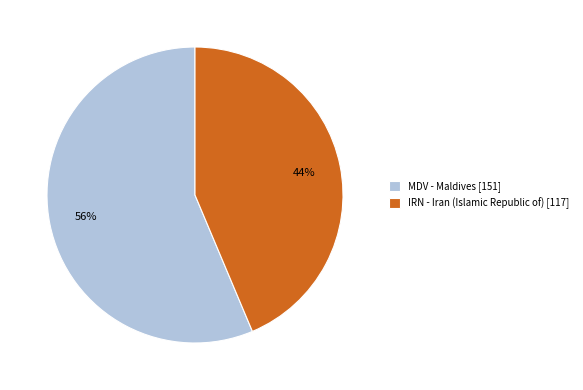

The MDV - Maldives [151] slice represents 56% of the pie. True or false?

True